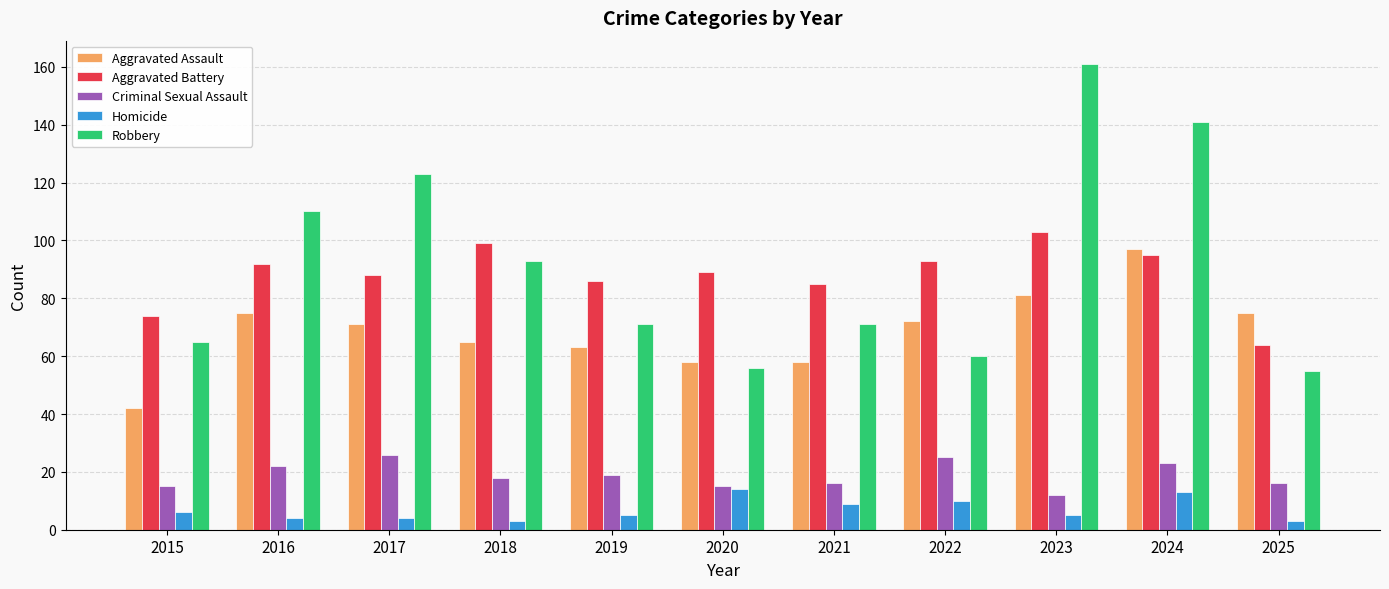

What is the difference between the Homicide values at 2024 and 2015?

7